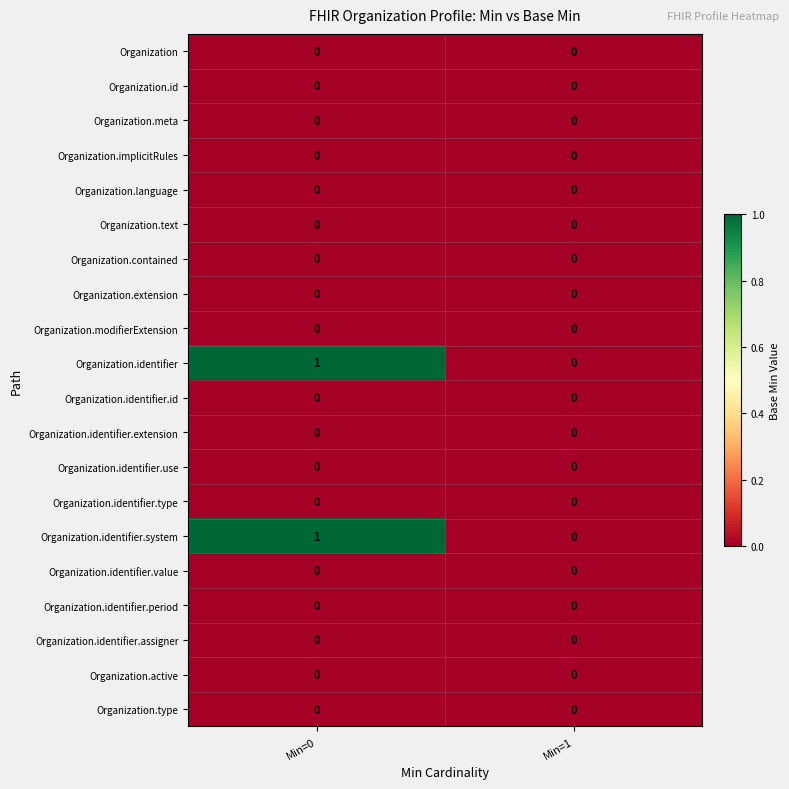

Rank the categories by Organization.identifier.system value from highest to lowest.

Min=0, Min=1